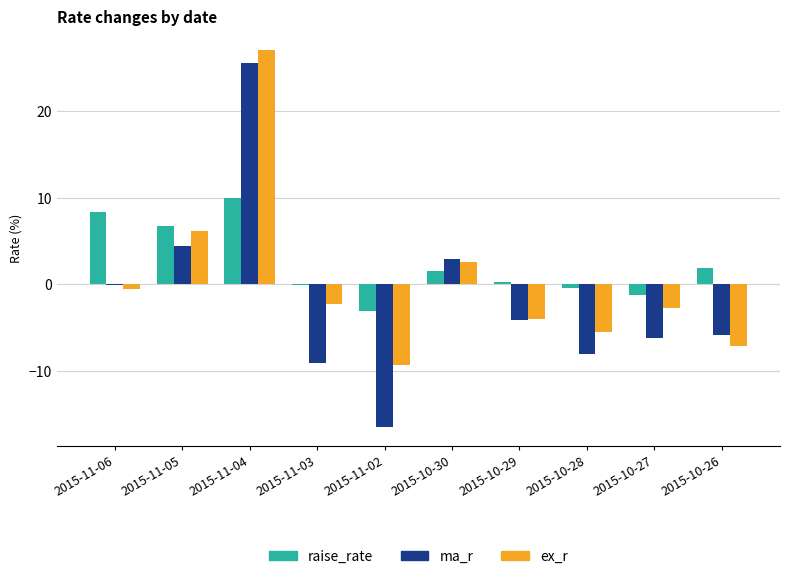

Are the bars grouped side by side (vs. stacked)?

Yes